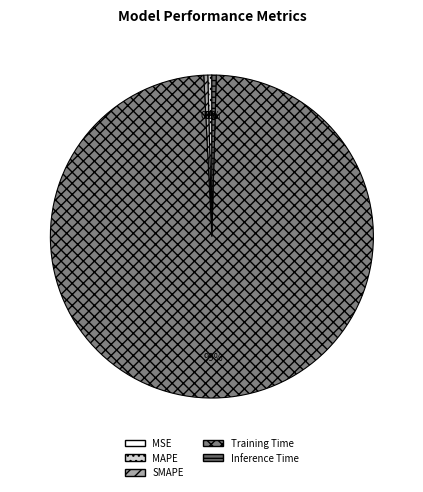

How much of the chart is everything except Training Time?

1.2%